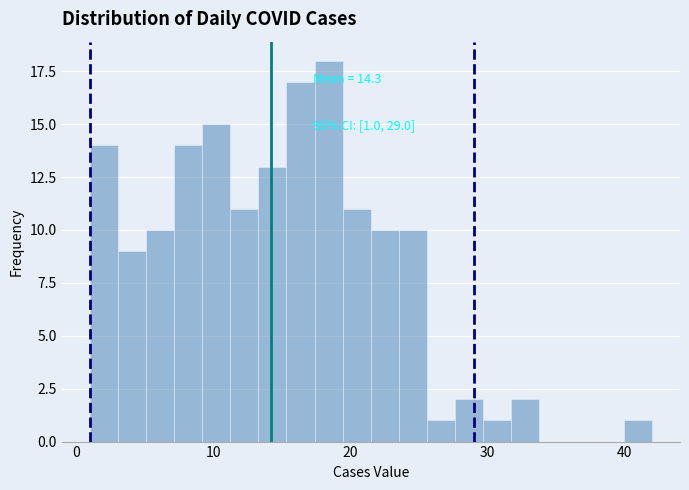

Read against the x-axis, roughly where is the centre of the tallest bar?

18